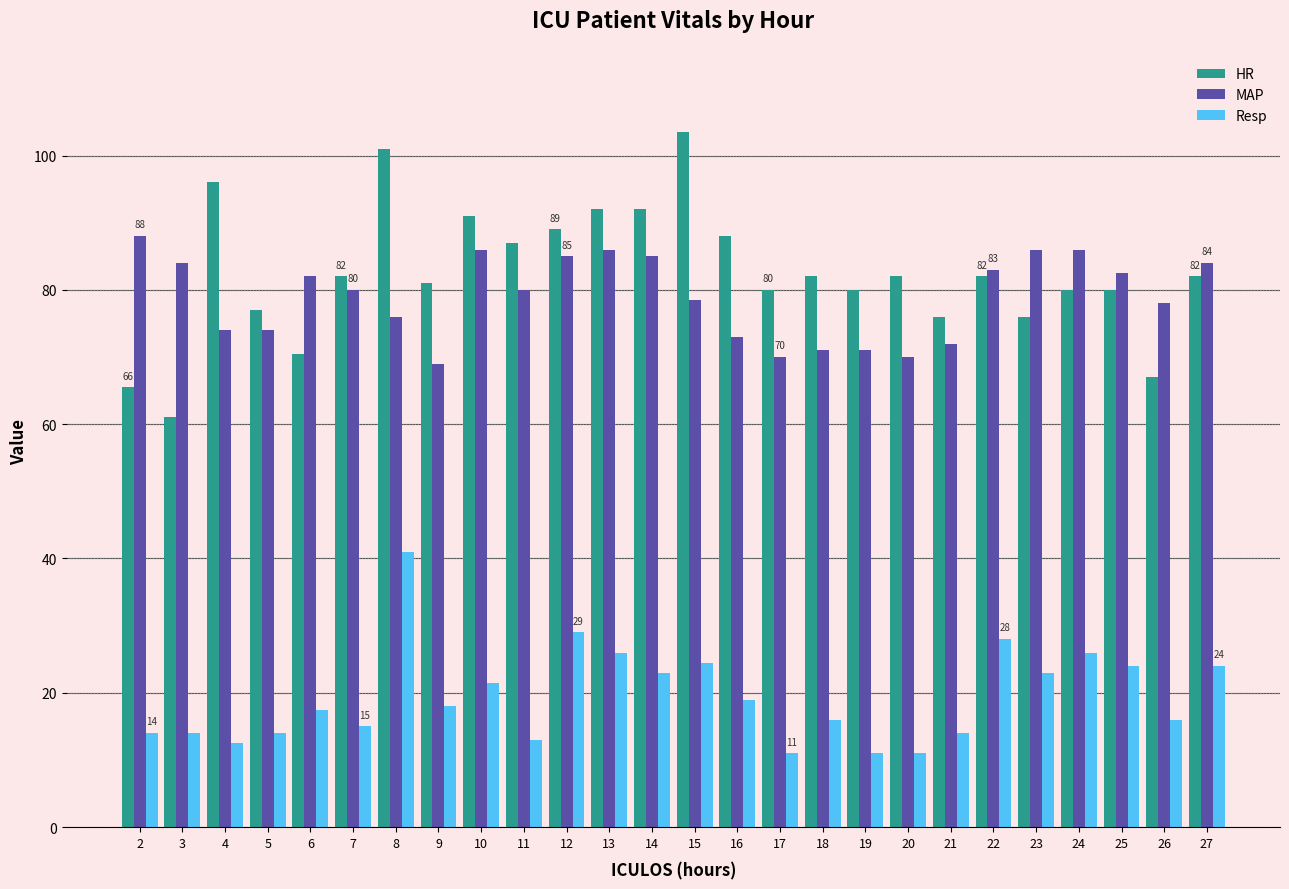

What is the spread (max minus min) of values at 10?

69.5